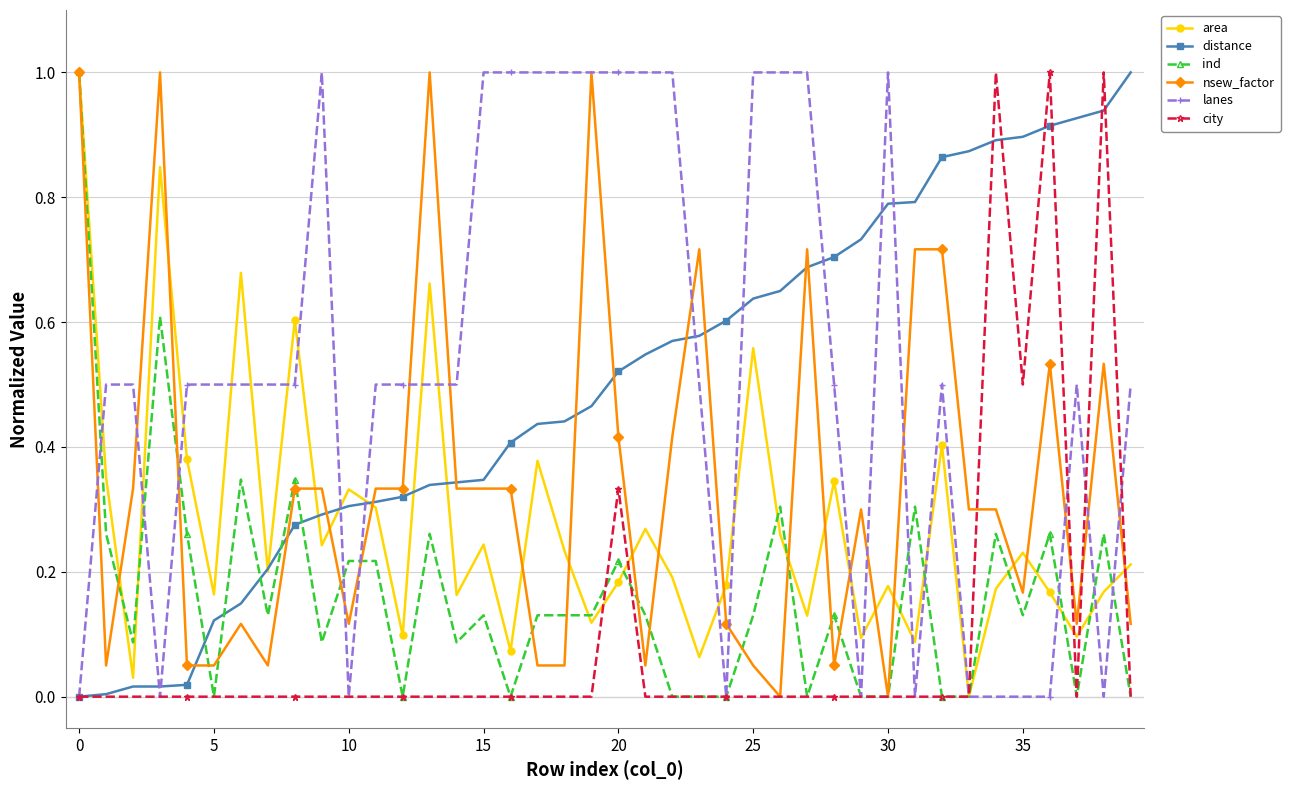

After their last crossing, which series has the higher values: ind or distance?

distance